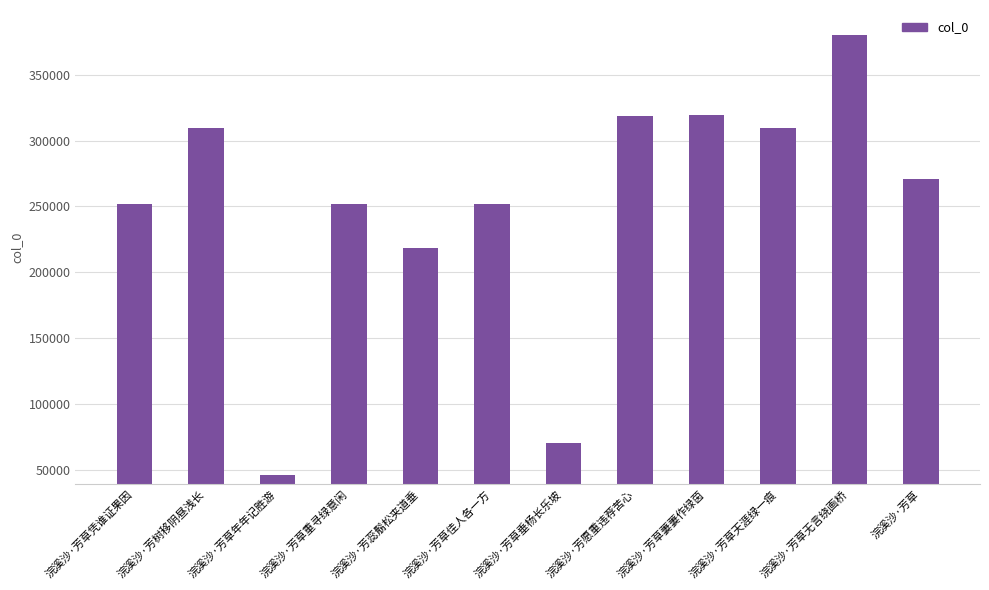

What is the ratio of the value at 浣溪沙·芳蕊鬅松夹道垂 to the value at 浣溪沙·芳草佳人各一方?

0.9